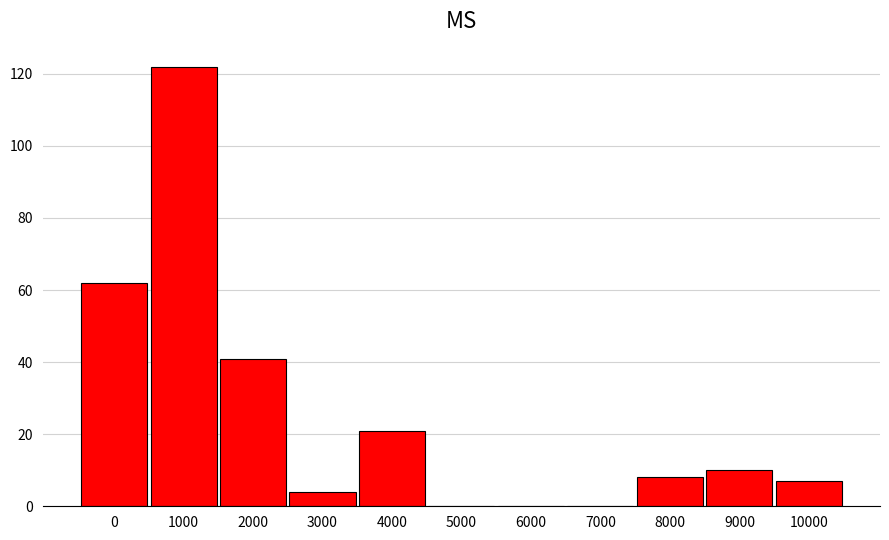

Reading right to left, transcribe all the data shown in this chart.

10000=7	9000=10	8000=8	7000=0	6000=0	5000=0	4000=21	3000=4	2000=41	1000=122	0=62